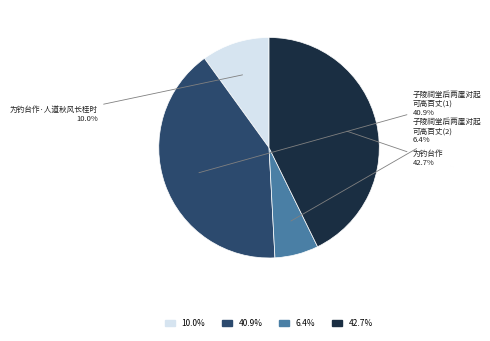

Is there a majority slice in this chart?

No